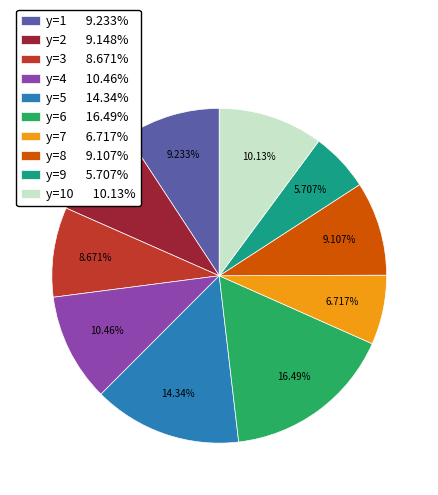

Is y=6 16.49% the majority of the pie?

No